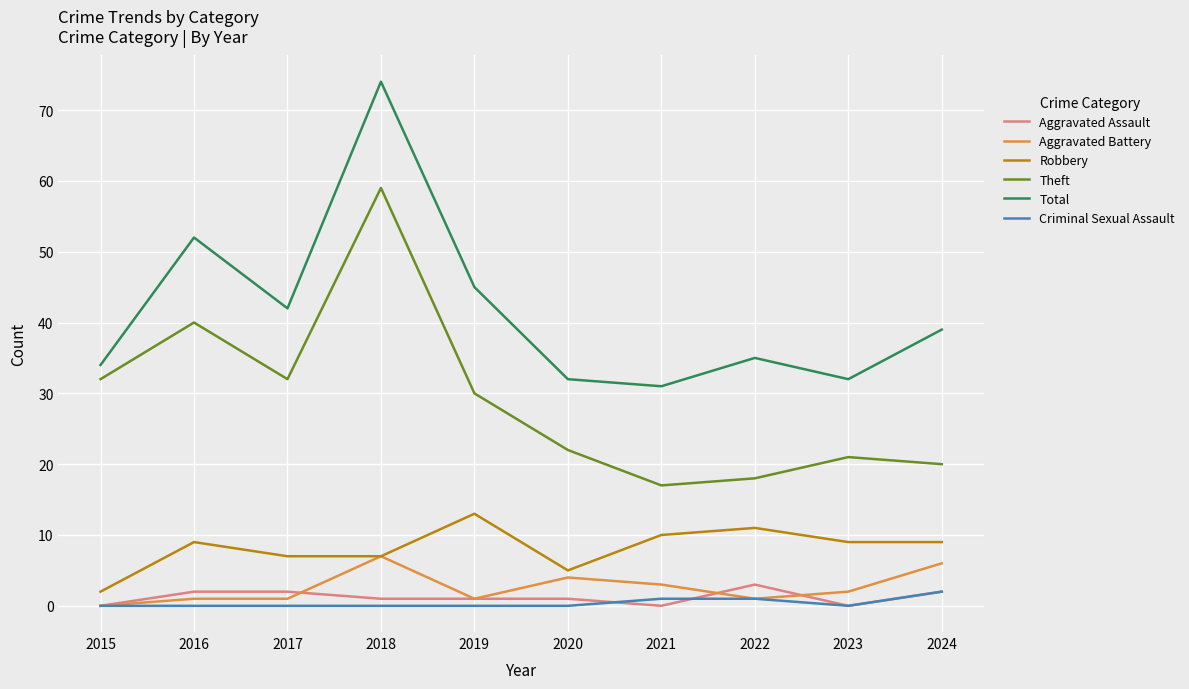

True or false: Aggravated Assault and Total cross at least once.

False